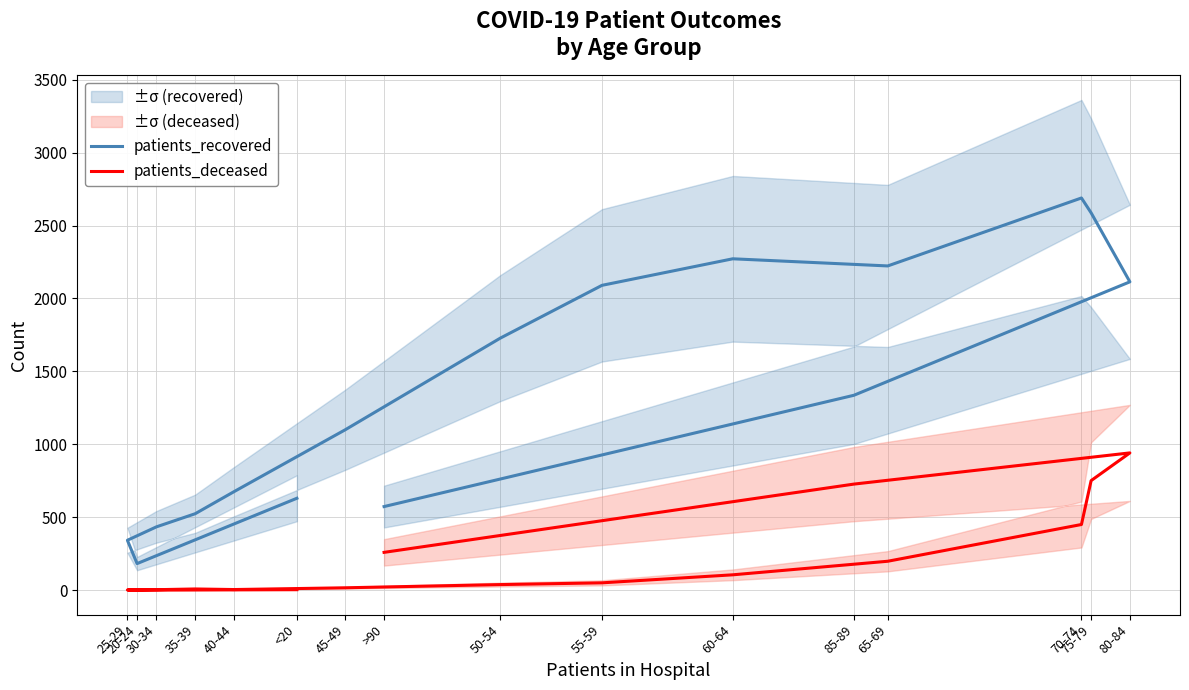

How many positive values does the patients_deceased series have?

15